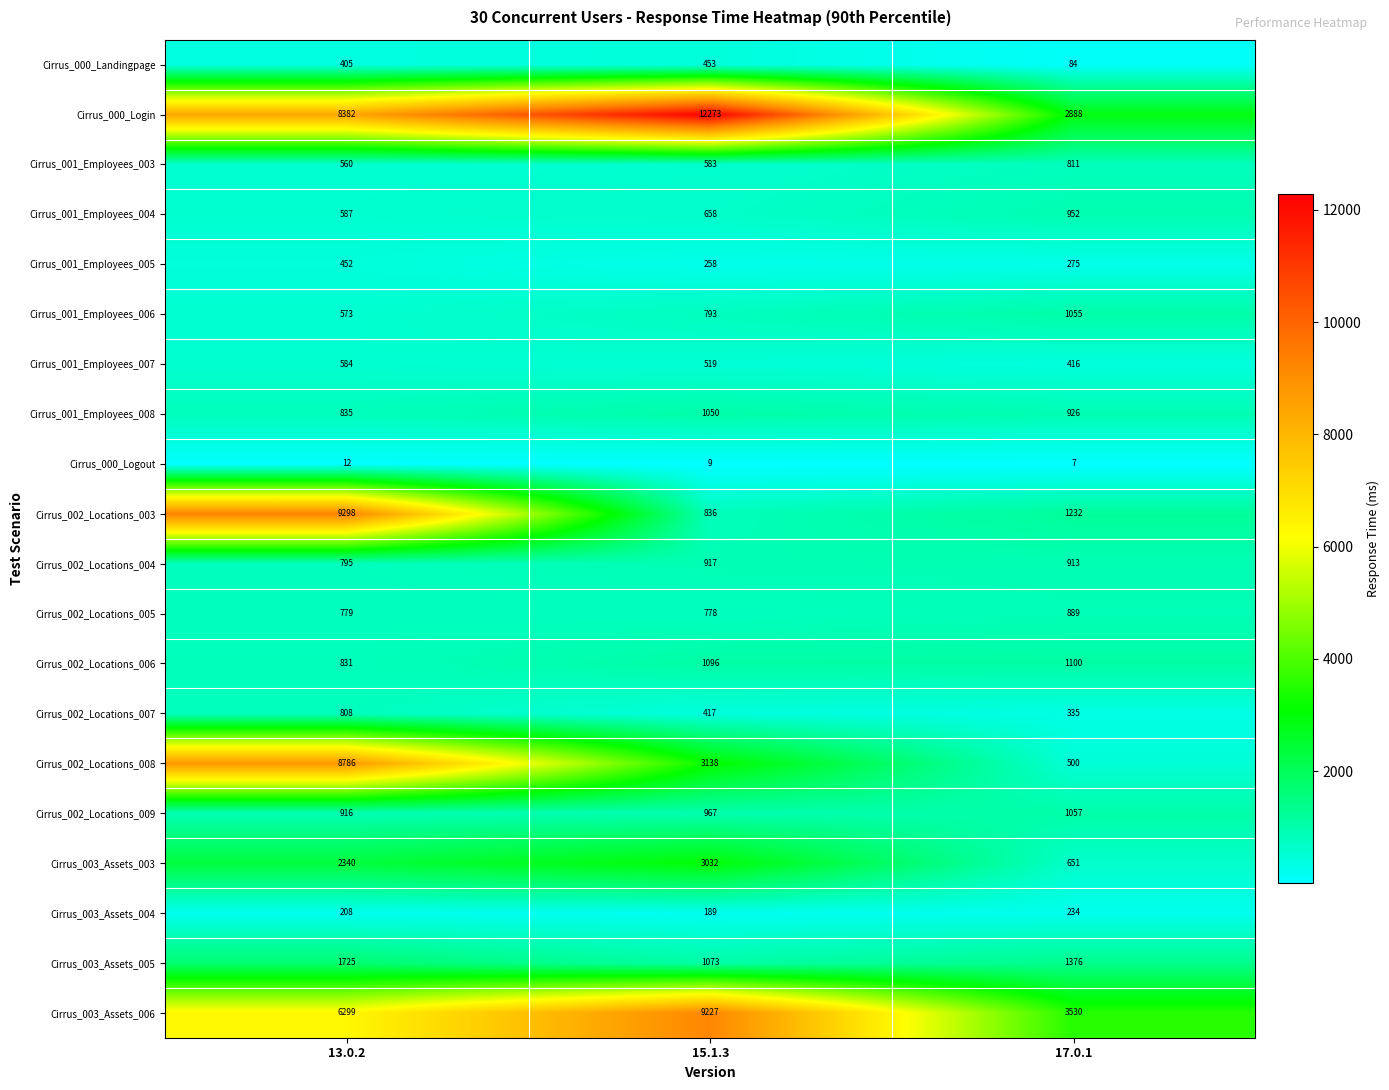

What is the difference between the Cirrus_003_Assets_005 values at 15.1.3 and 13.0.2?

652